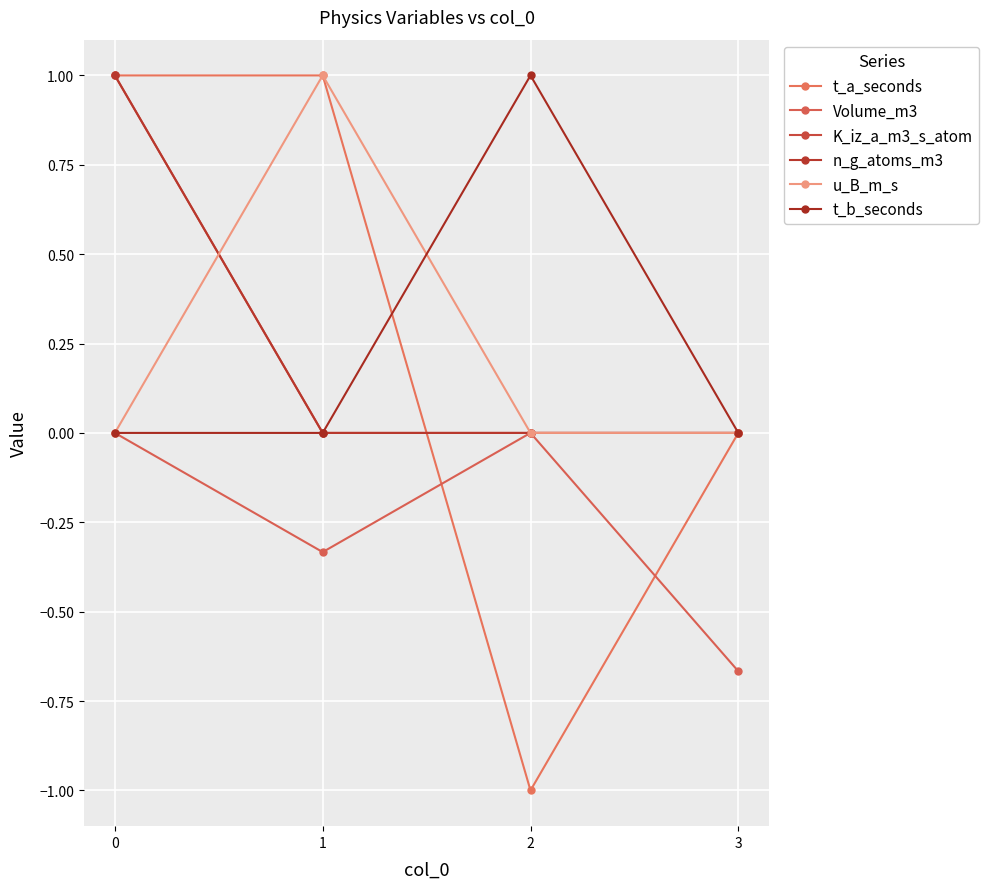

Is this an area chart (filled region under the line)?

No